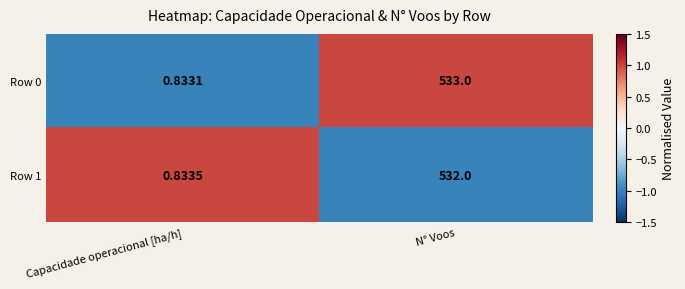

Which series changed the most between Capacidade operacional [ha/h] and N° Voos?

Row 0